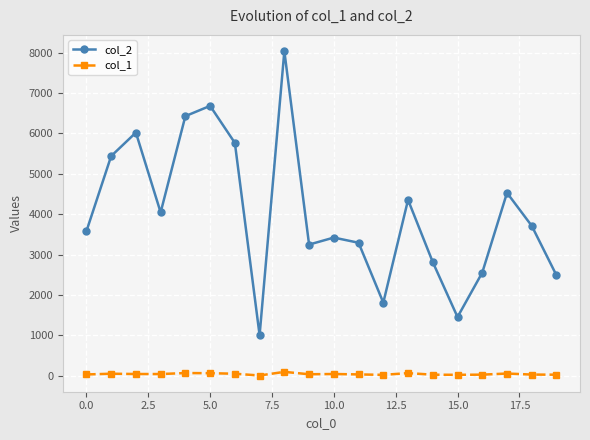

True or false: col_1 has more than 0 points higher than both neighbors.

True